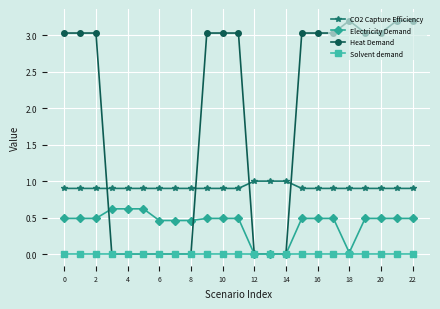

How many lines are shown in the chart?

4